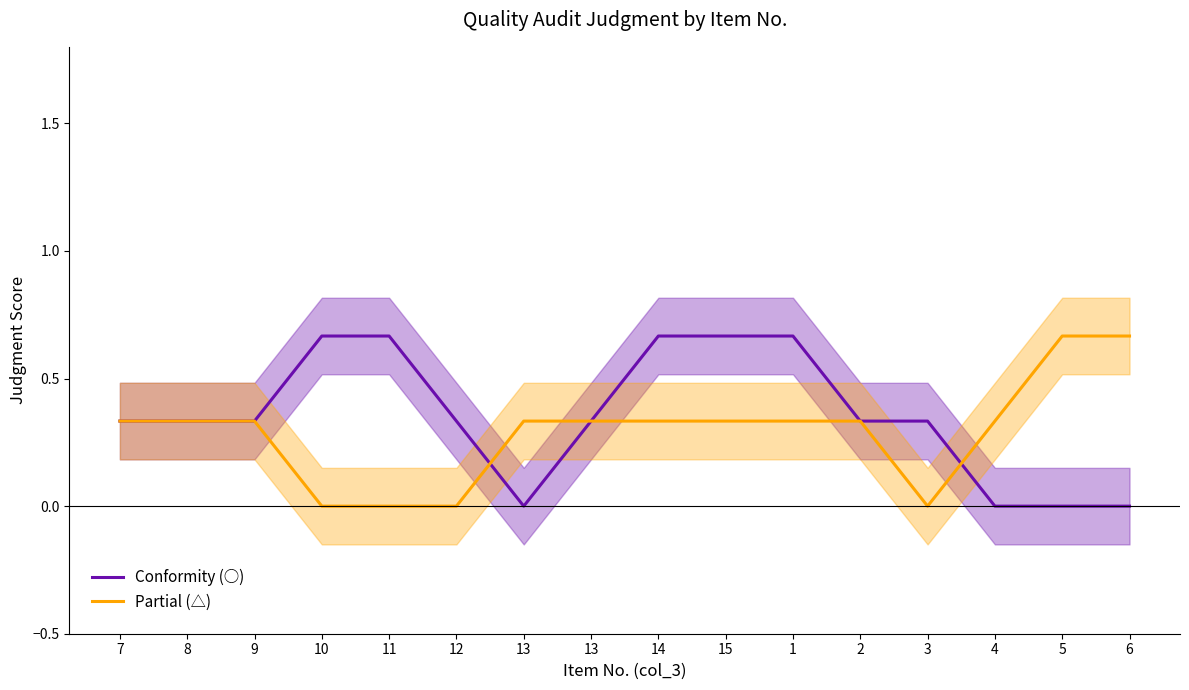

Which series has the widest spread of values?

Conformity (○)